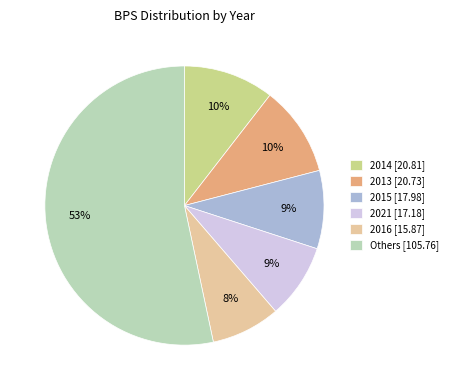

What is the smallest slice in the pie chart?

2016 [15.87]